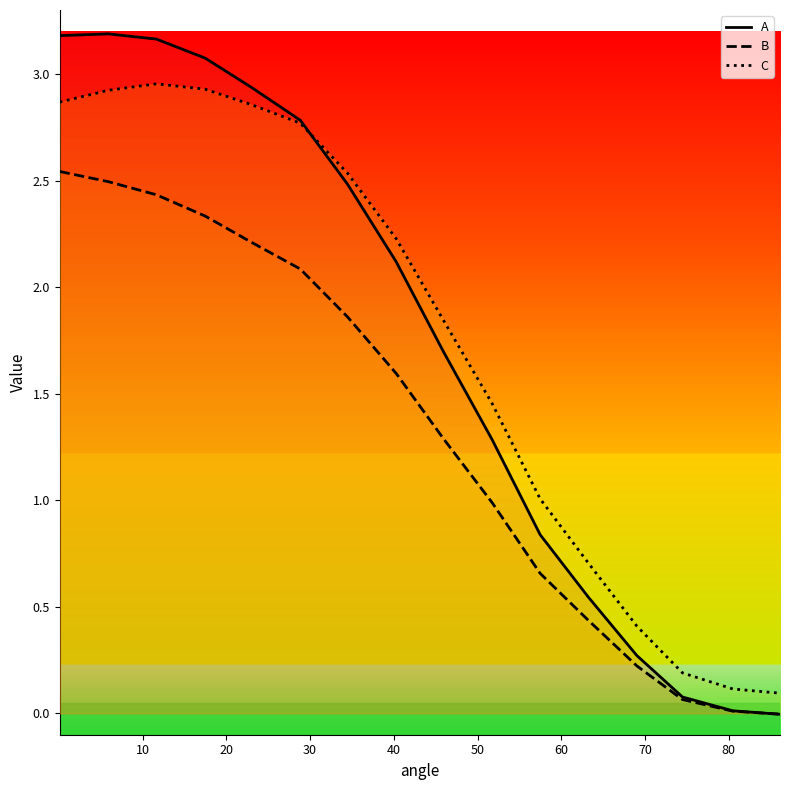

What are all the series names shown in the legend?

A, B, C